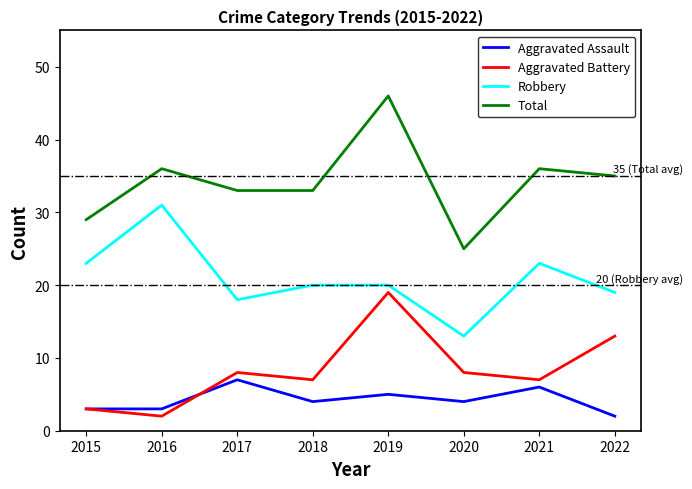

True or false: Robbery has a value of 30 at 2017.

False